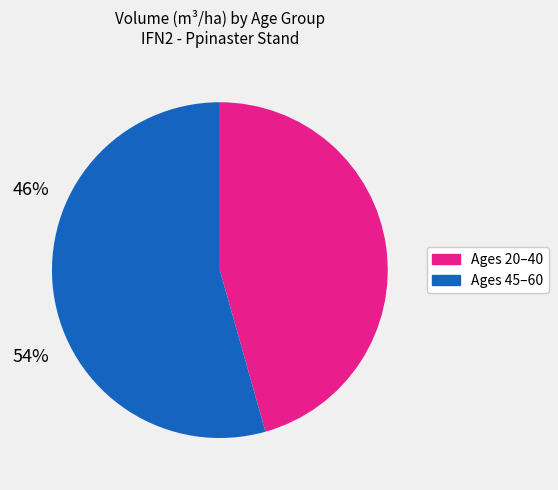

Is there a majority slice in this chart?

Yes